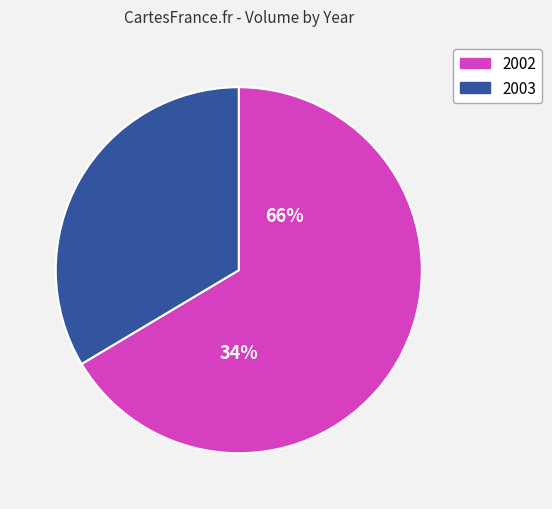

True or false: 2002-10-07 accounts for 1% of the total.

False